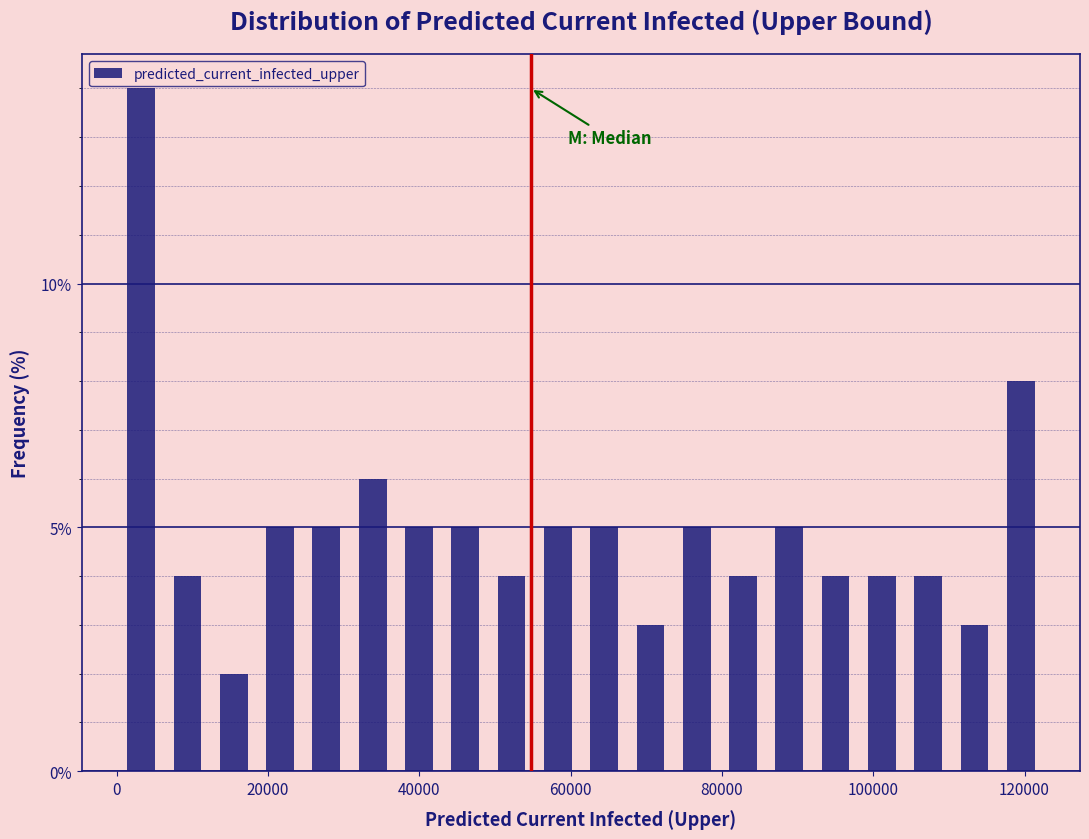

Read against the x-axis, roughly where is the centre of the tallest bar?

4000